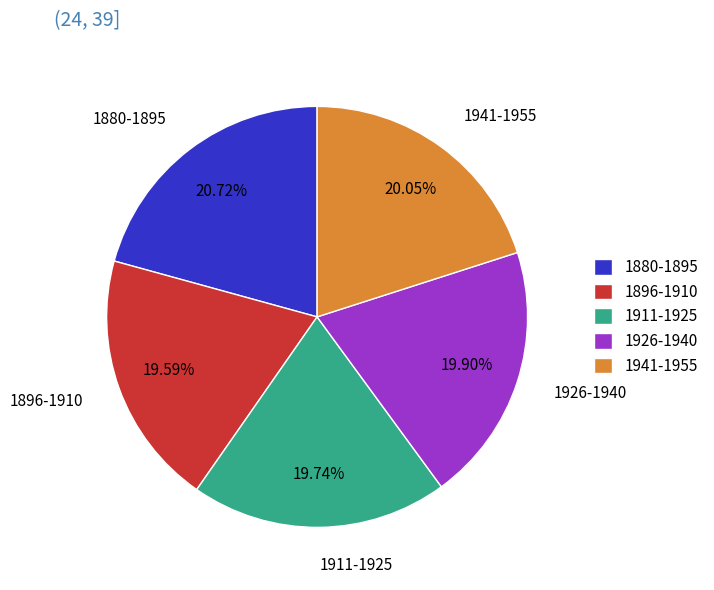

Do 1896-1910 and 1880-1895 together represent more than half of the pie?

No